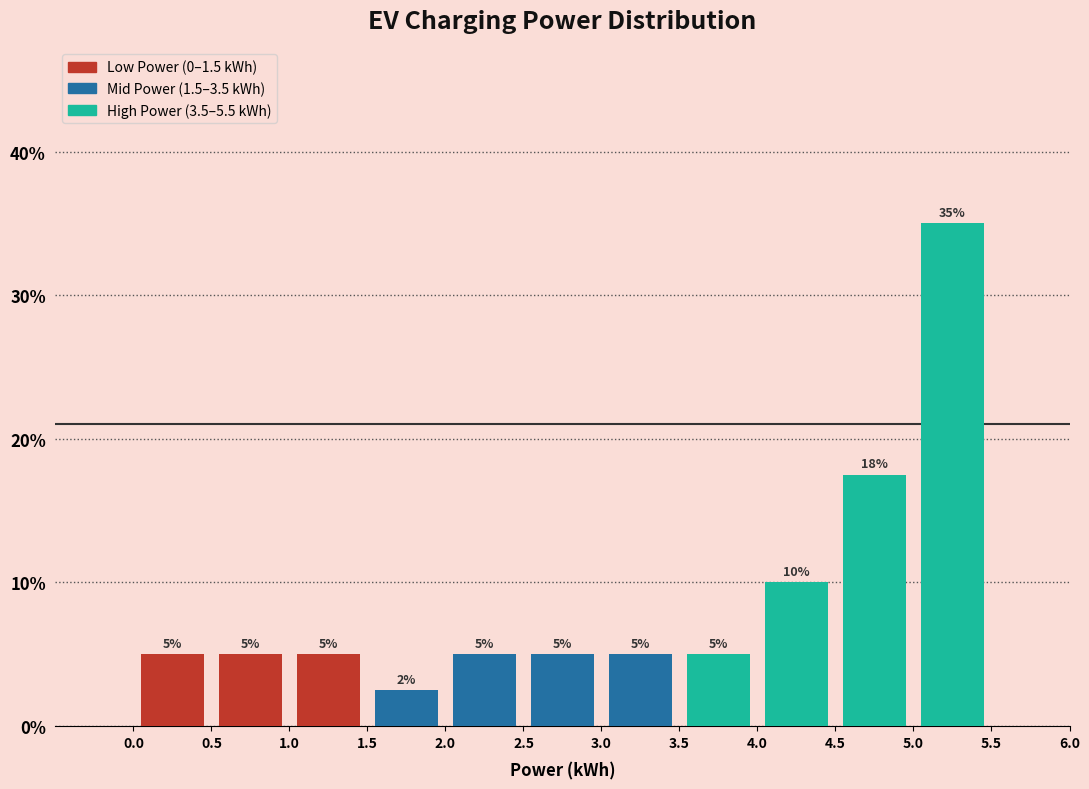

Over which range of the x-axis is the bar tallest?

5.0 to 5.5